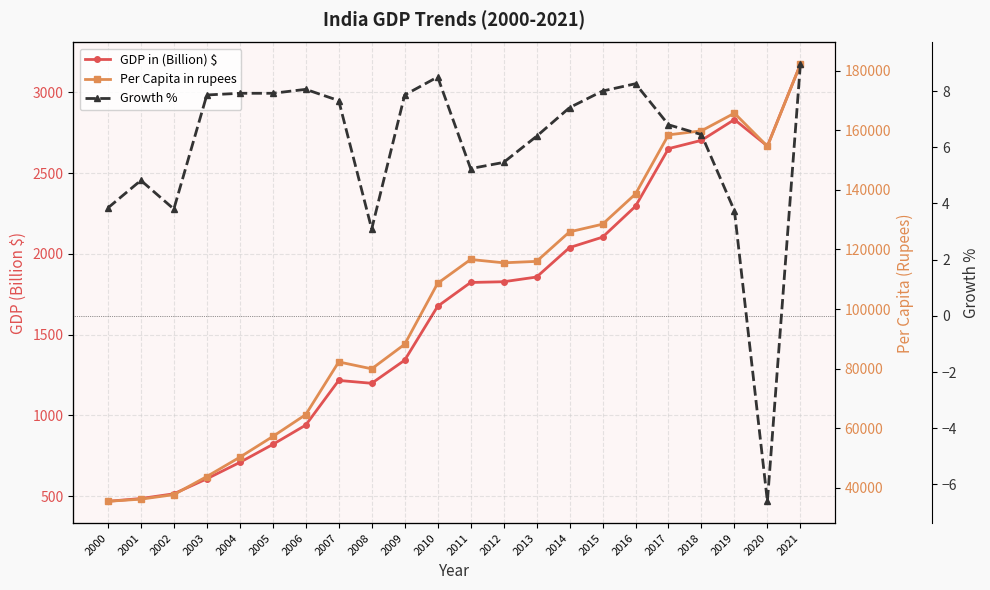

How many distinct data groups are displayed?

3